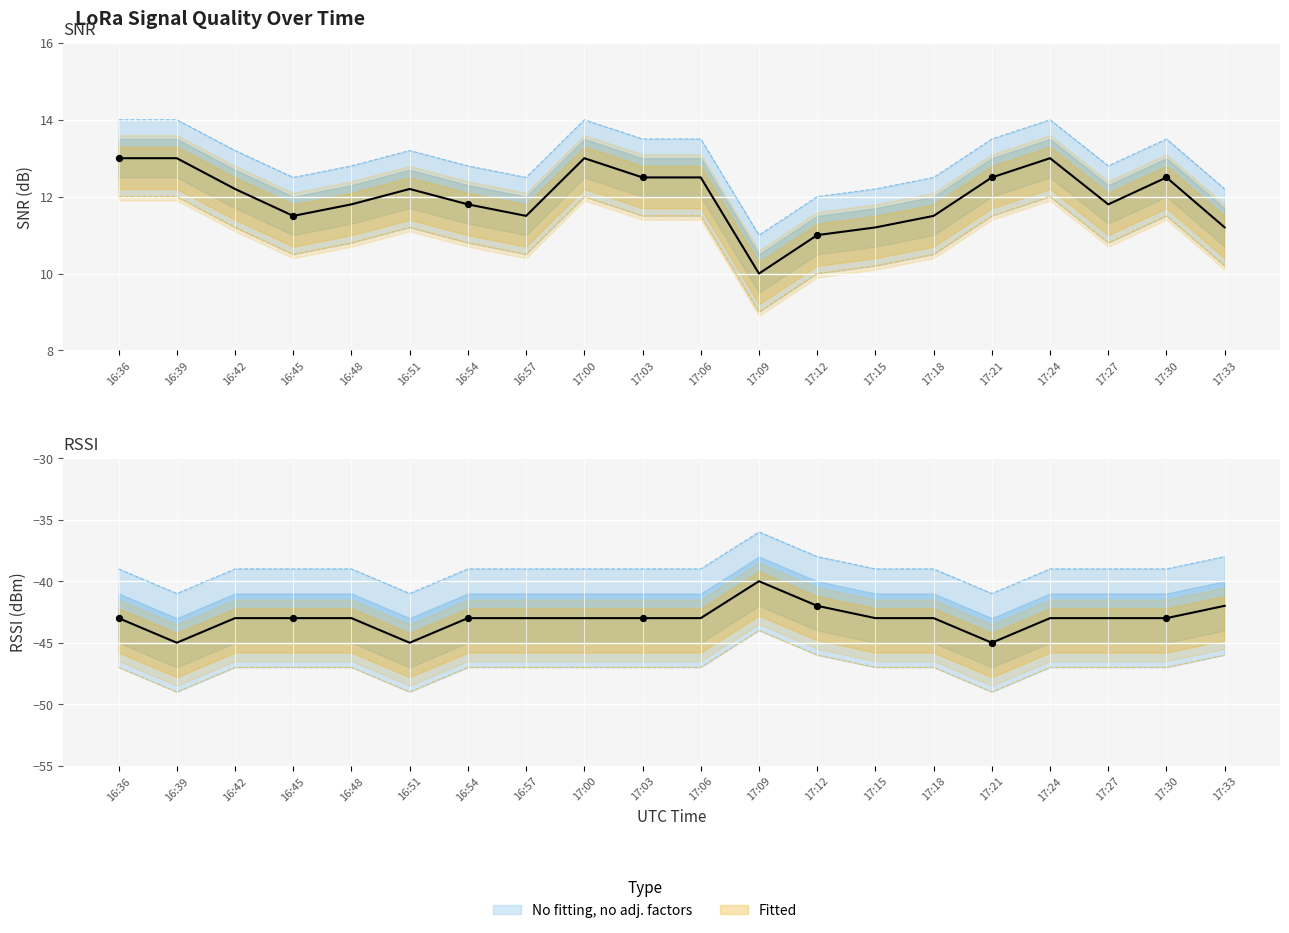

Which series contains the highest Y value?

SNR